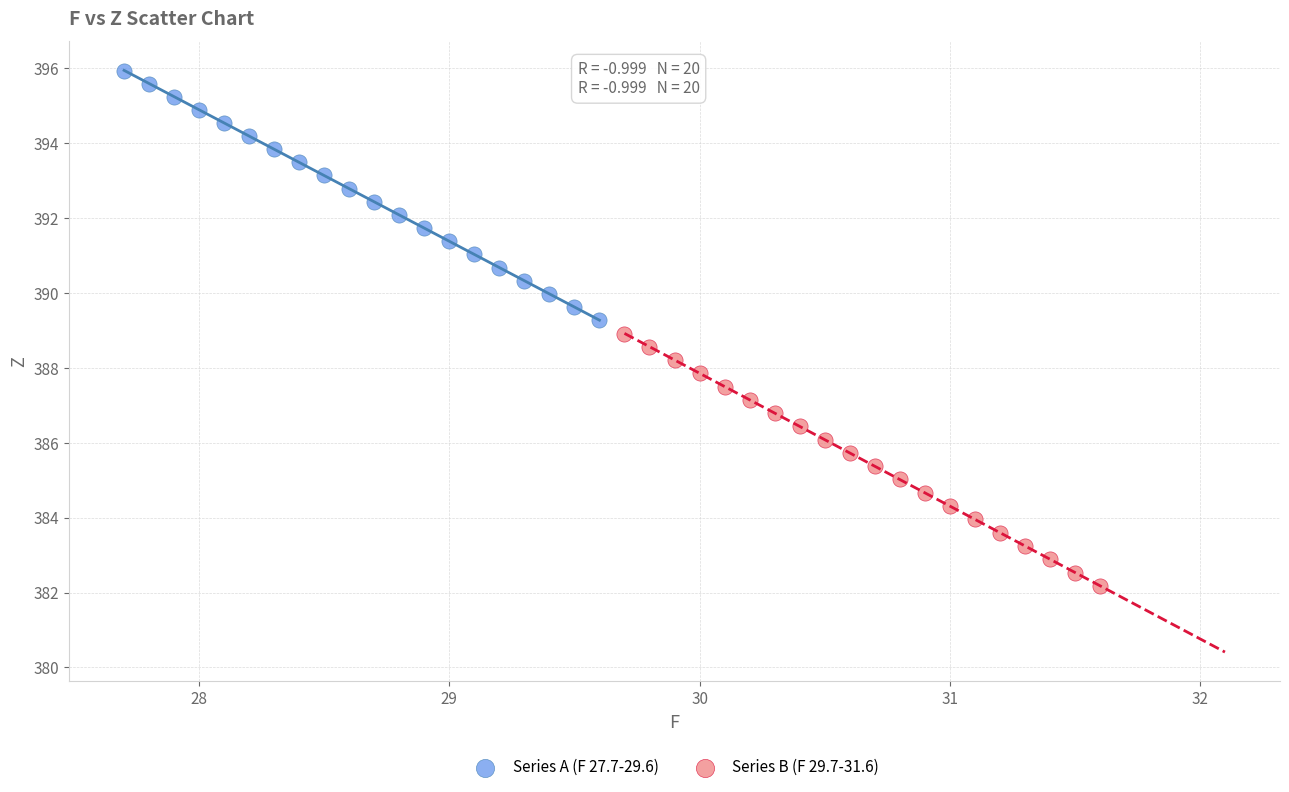

Which series reaches the minimum Y coordinate?

Series B (F 29.7-31.6)